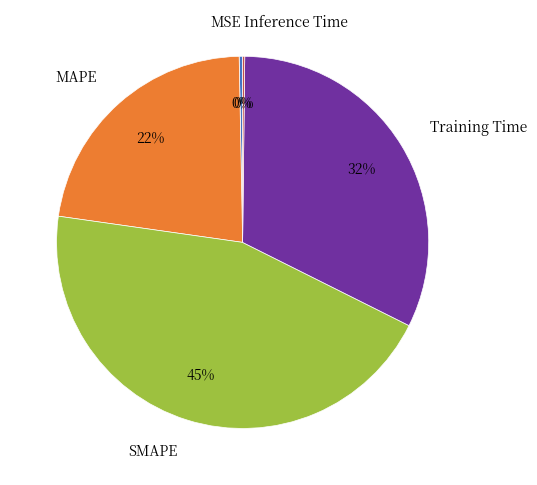

To the nearest percent, what is the average slice percentage?

20%